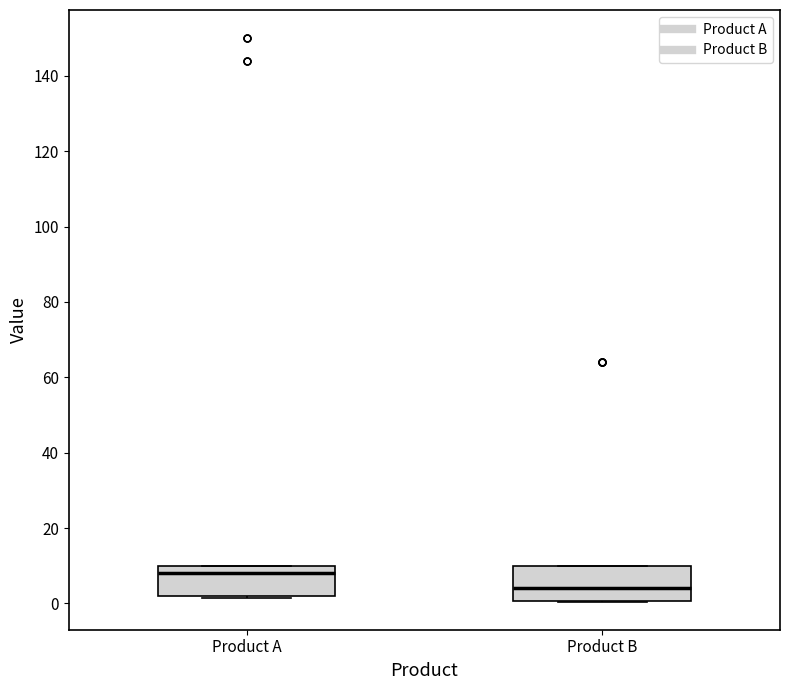

Which box has the highest median line?

Product A